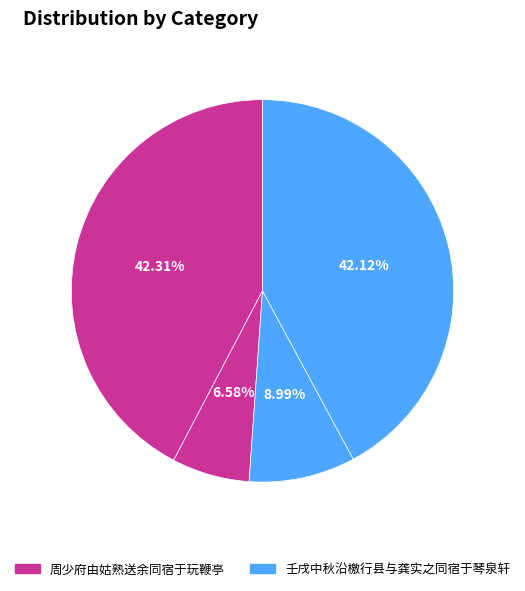

How many segments does this pie chart have?

4